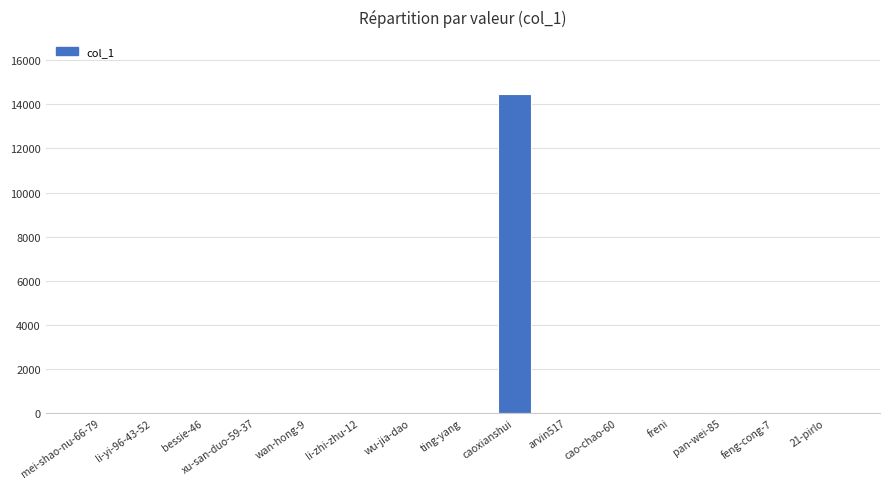

What is the maximum value shown in the chart?

14454